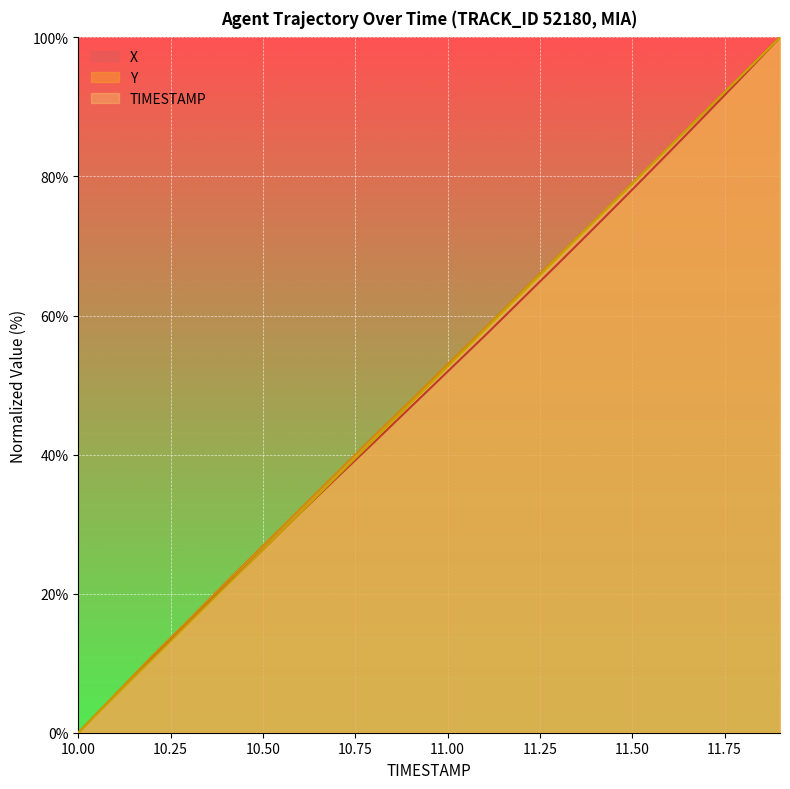

What is the difference between the maximum and second lowest values in the Y series?

94.5